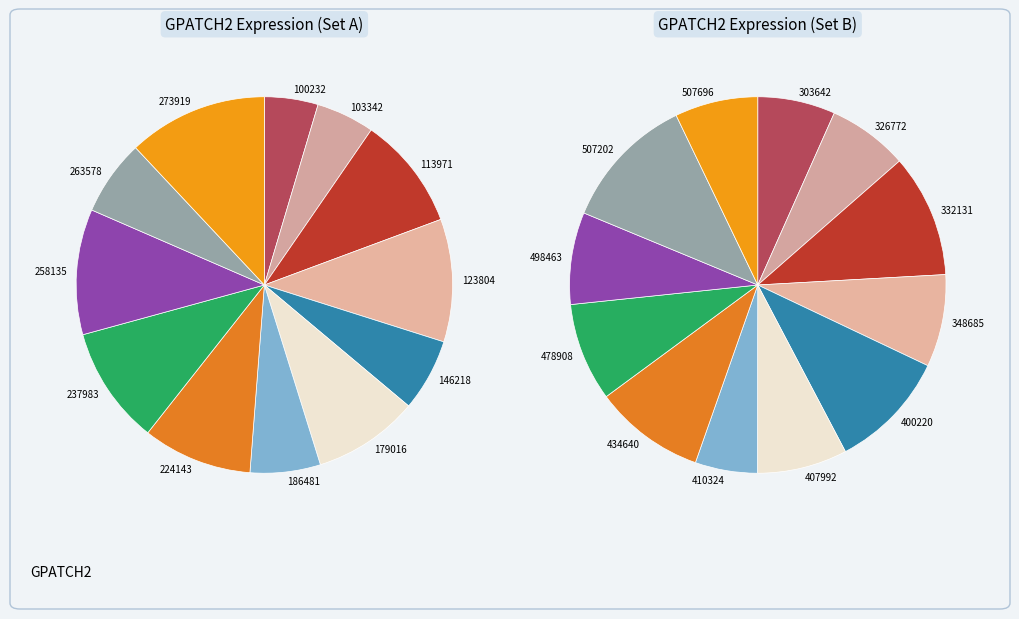

To the nearest percent, what is the difference between the 146218 and 123804 slice percentages?

4%